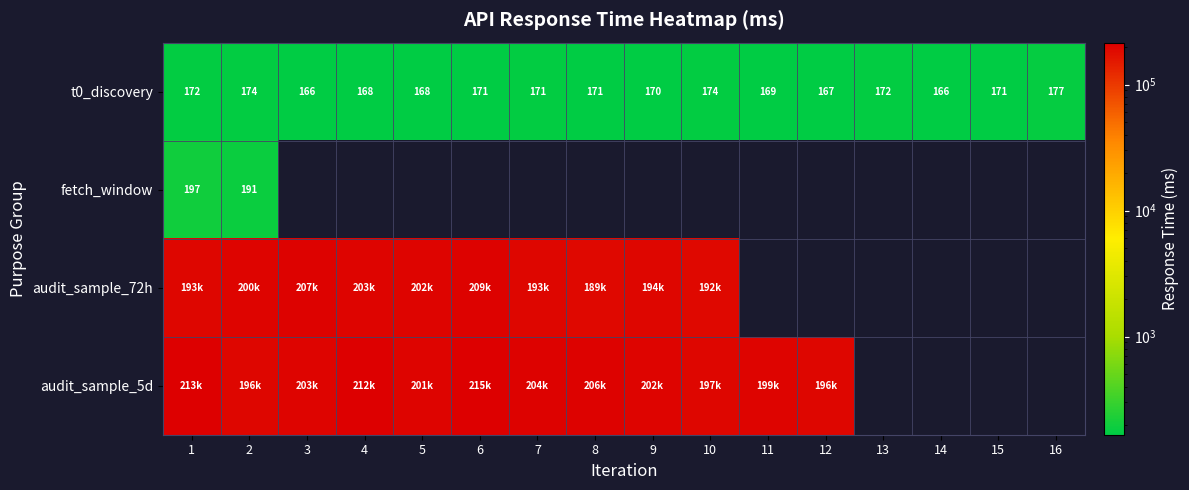

Where is audit_sample_5d nearest to the value 205430?

8